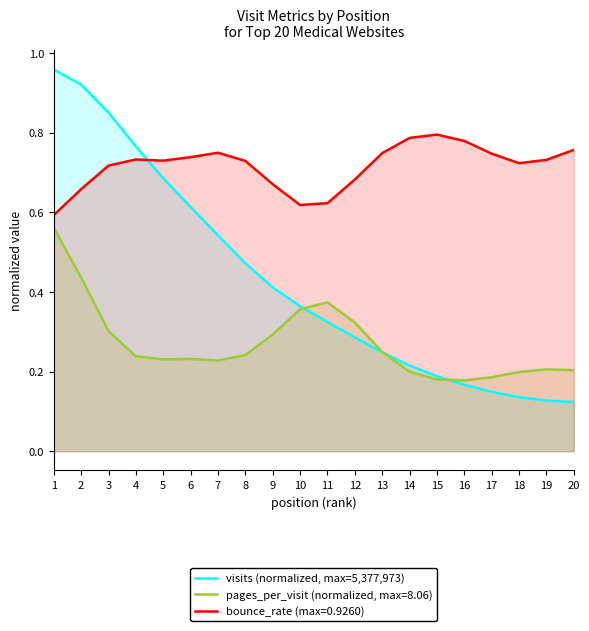

What is the difference between the maximum and second lowest values?

0.8